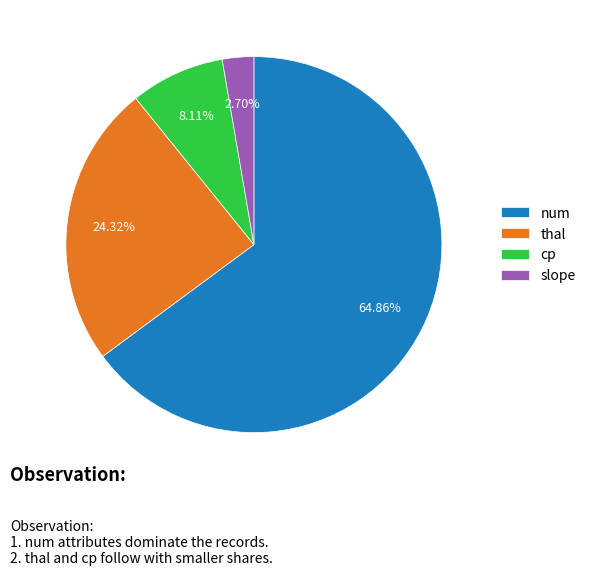

Which has a higher value, thal or num?

num